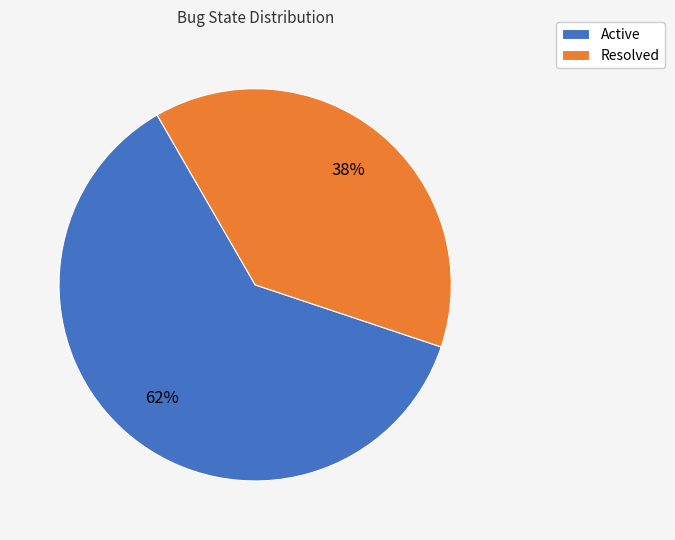

Between Resolved and Active, which is larger?

Active